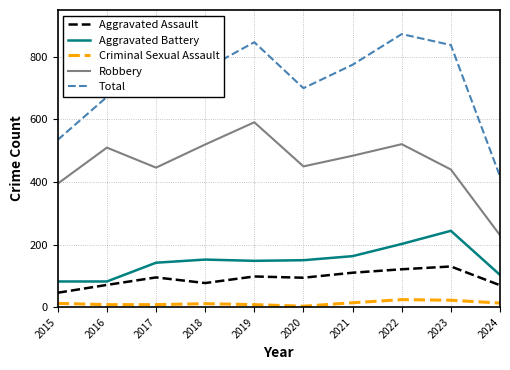

The Robbery series shows 151 at 2023. True or false?

False